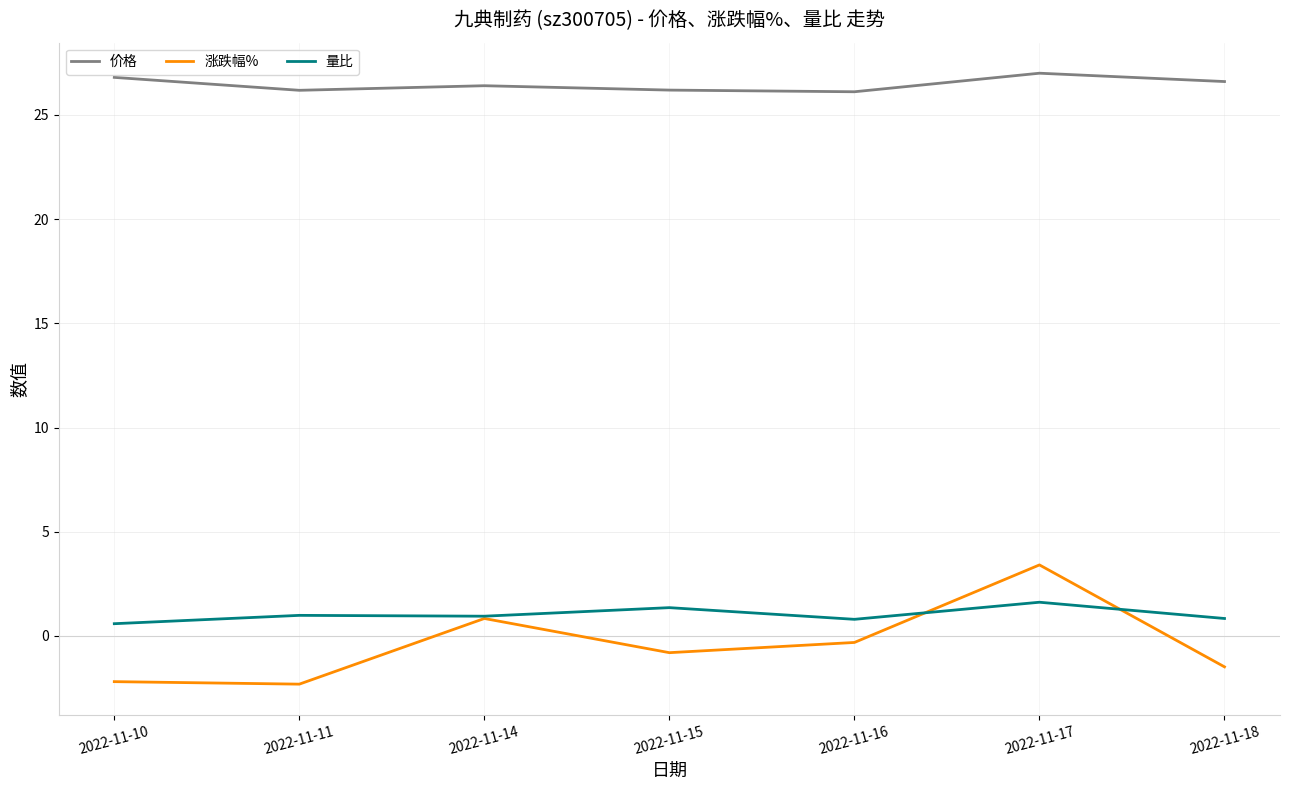

What is the highest value of the 涨跌幅% series?

3.4